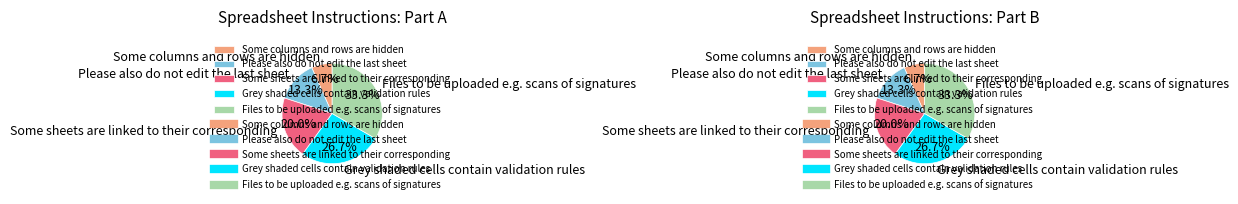

Which slice is the largest?

Files to be uploaded e.g. scans of signatures